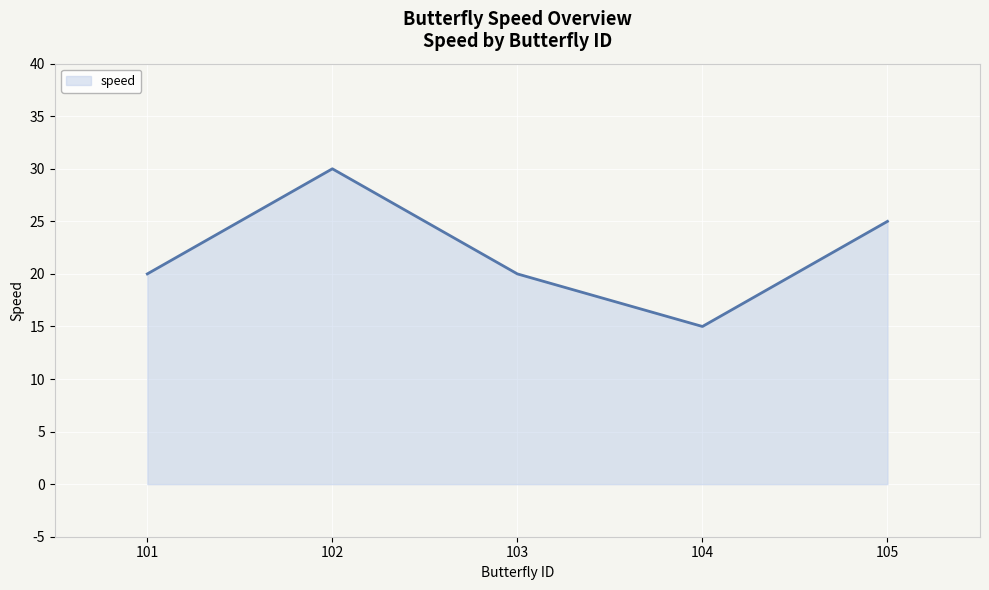

What is the difference between the maximum and minimum values?

15